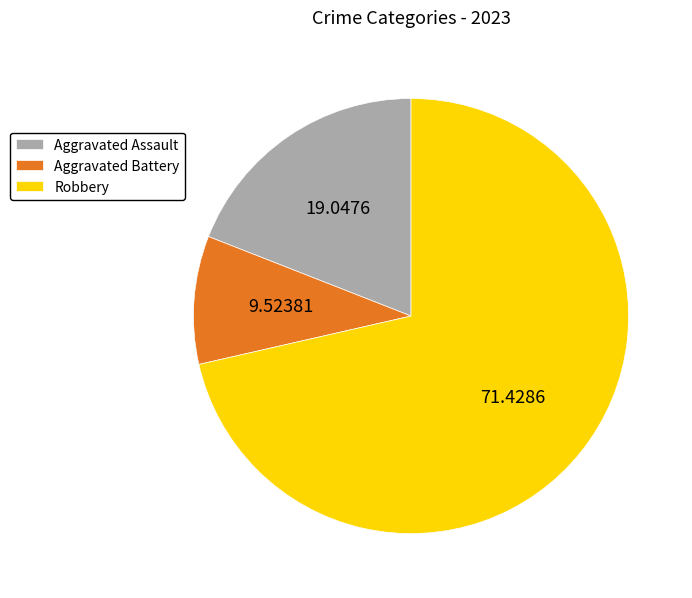

Count the number of slices in the pie.

3